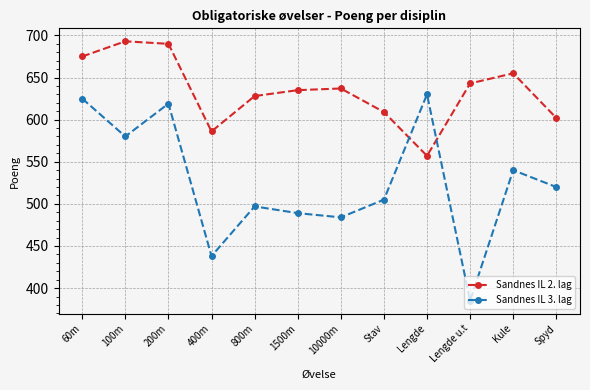

Where do Sandnes IL 3. lag and Sandnes IL 2. lag first cross each other?

Stav and Lengde